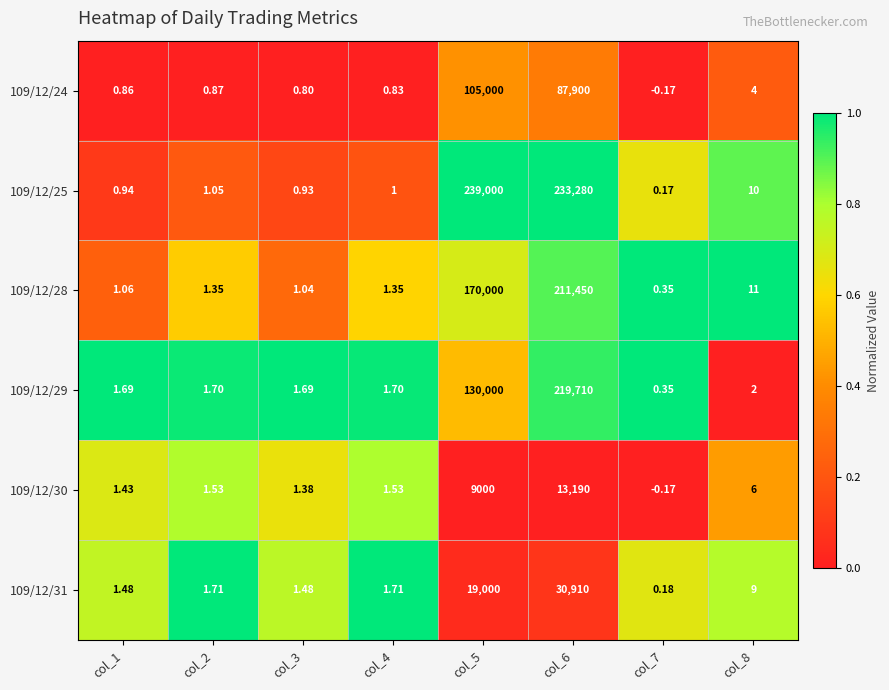

Is the value of 109/12/24 at col_5 greater than the value of 109/12/30 at col_7?

Yes